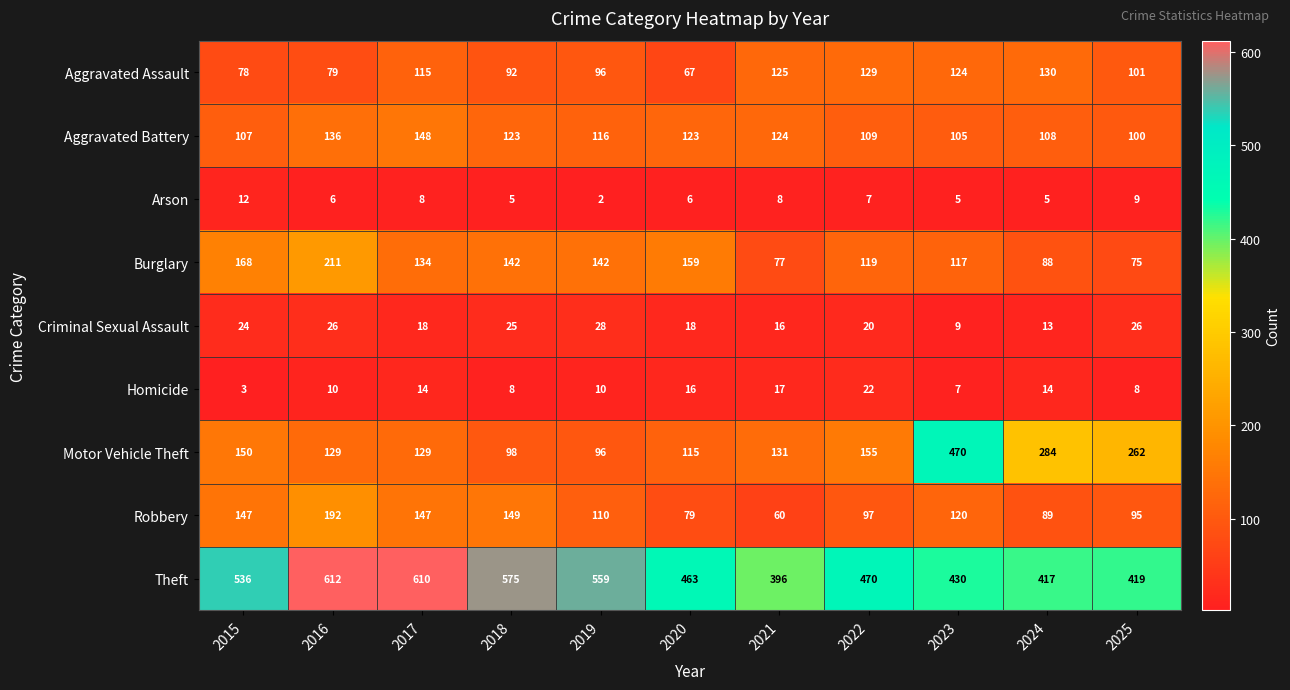

Is it true that Aggravated Assault equals 129 at 2022?

True